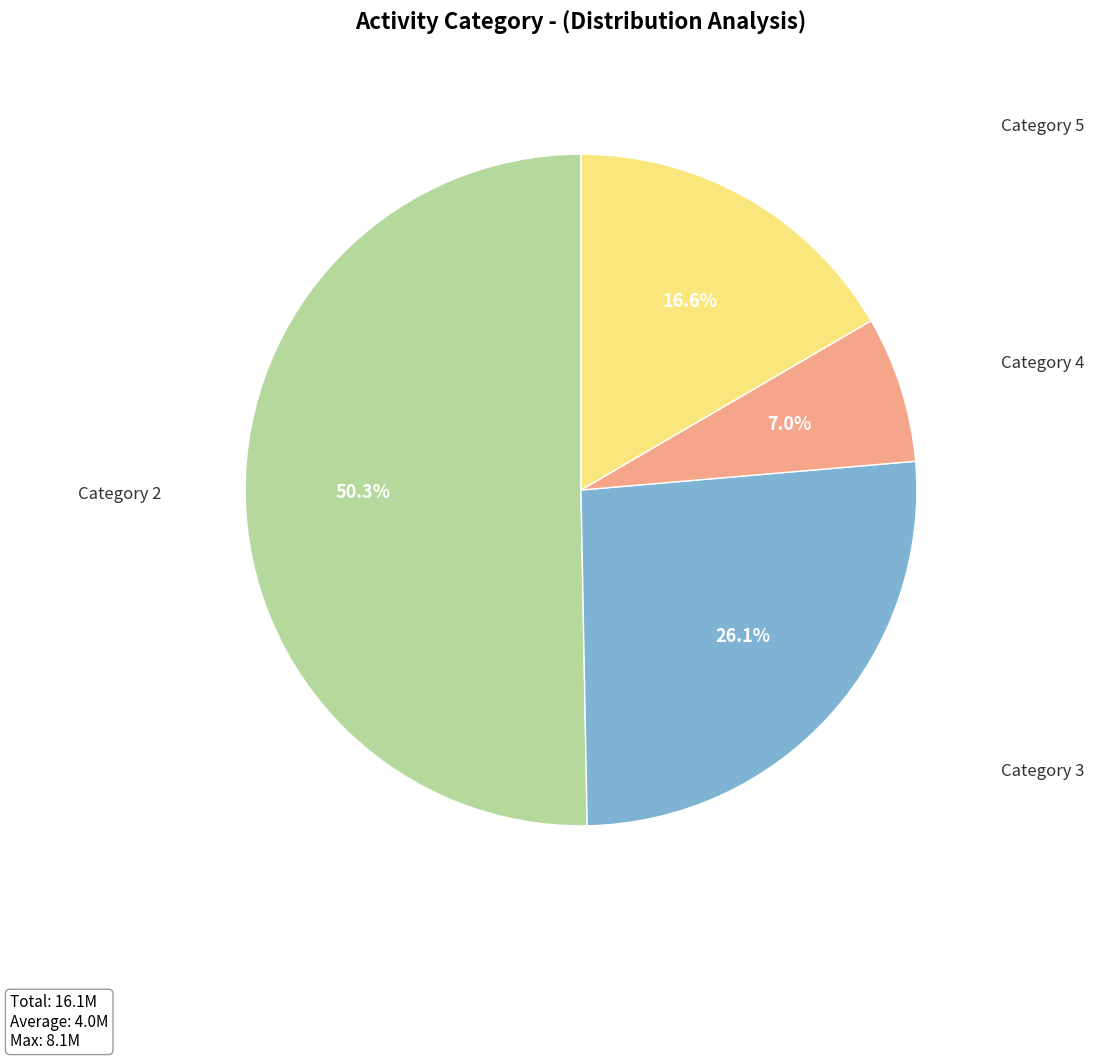

What percentage do Category 3 and Category 2 together represent?

76.4%